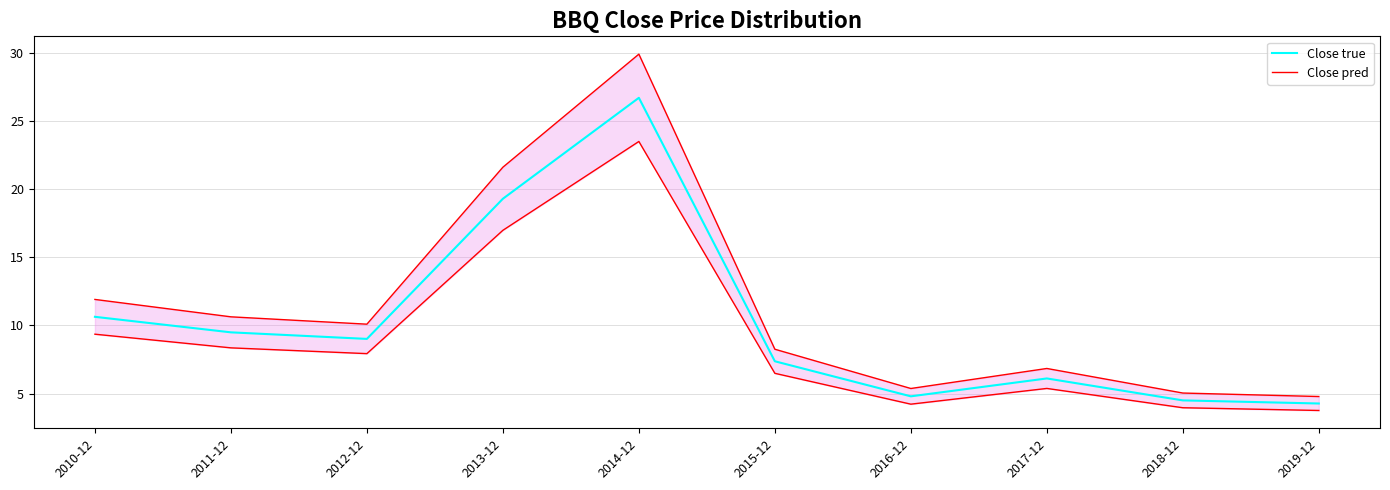

List the series in order of their peak value, highest first.

Close true, Close pred